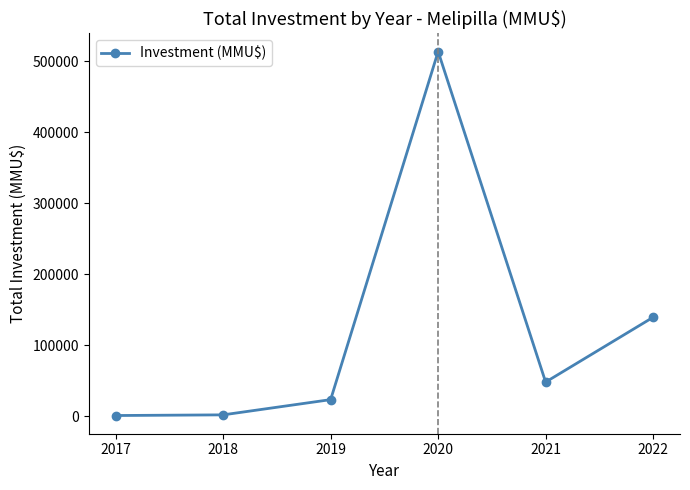

At which label is the value closest to 257191?

2022